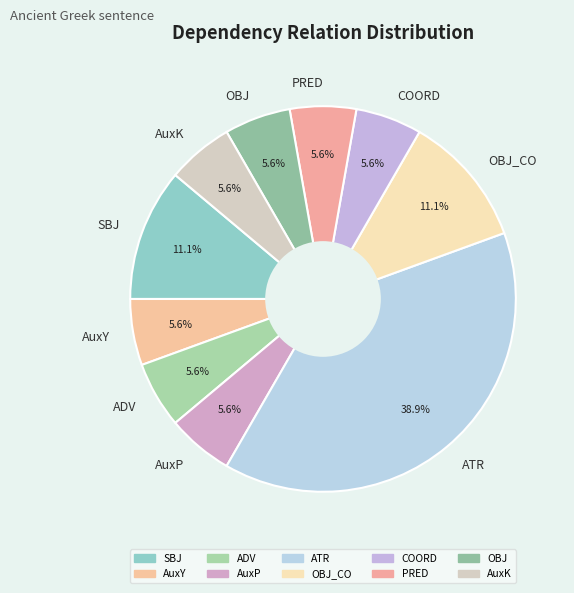

Is AuxY the majority of the pie?

No